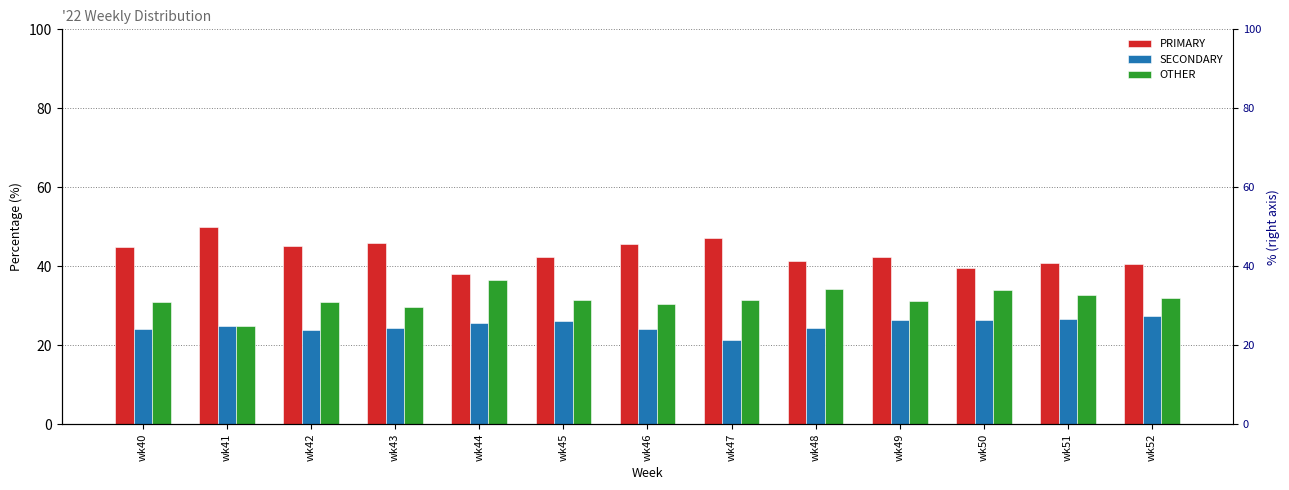

Does the chart contain any negative values?

No